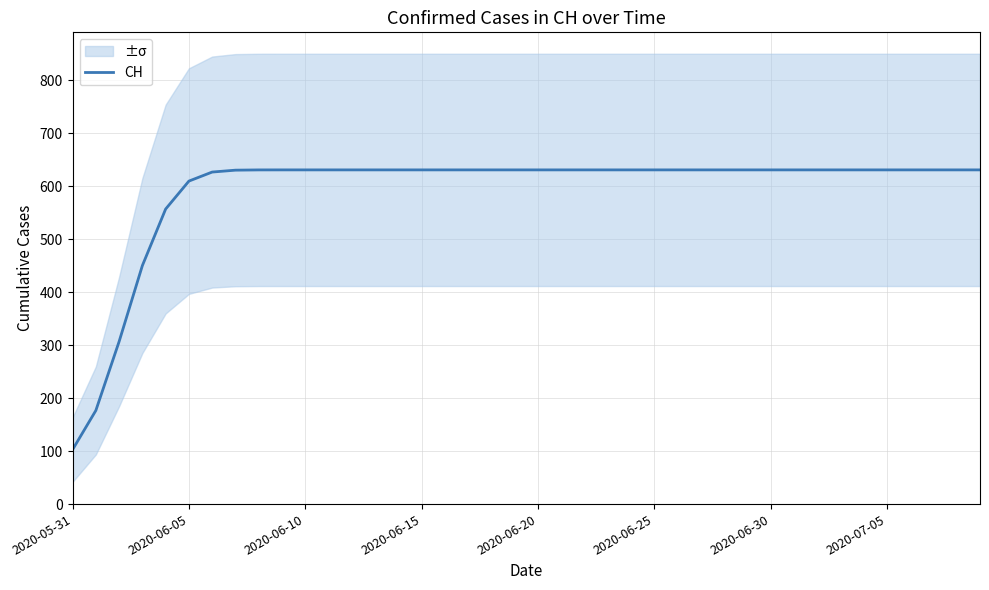

How many distinct data groups are displayed?

1